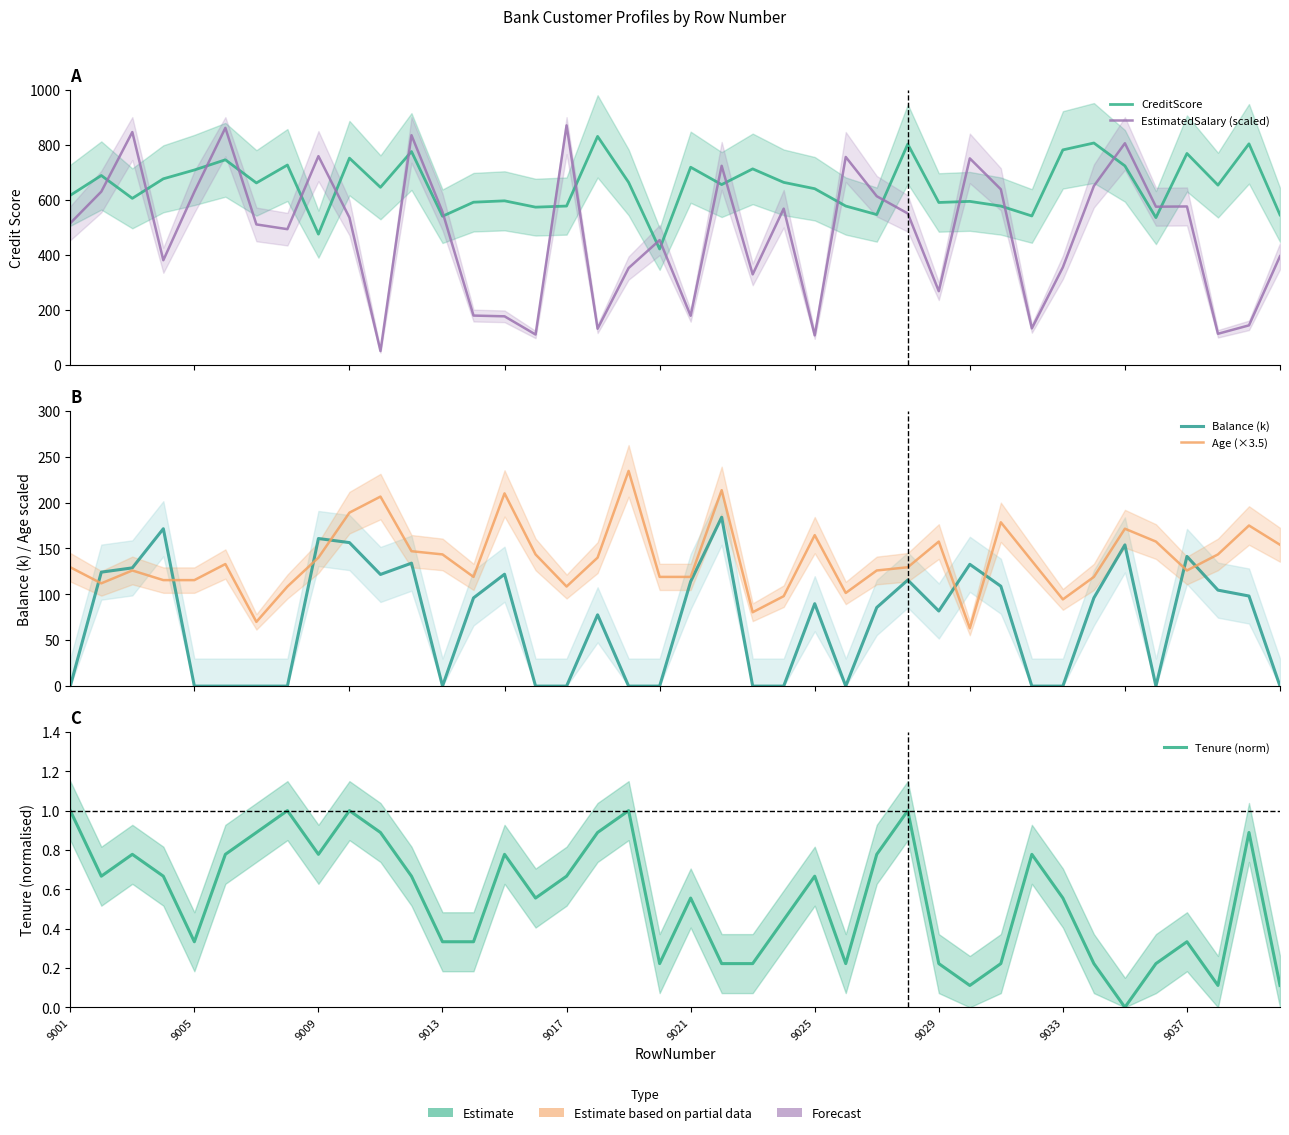

How many interior local valleys does the EstimatedSalary (scaled) series have?

12